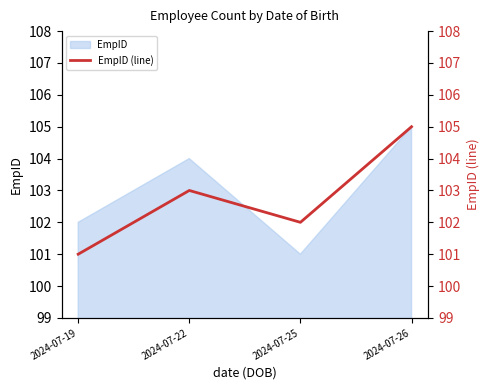

List the labels in order of EmpID value, smallest first.

2024-07-25, 2024-07-19, 2024-07-22, 2024-07-26